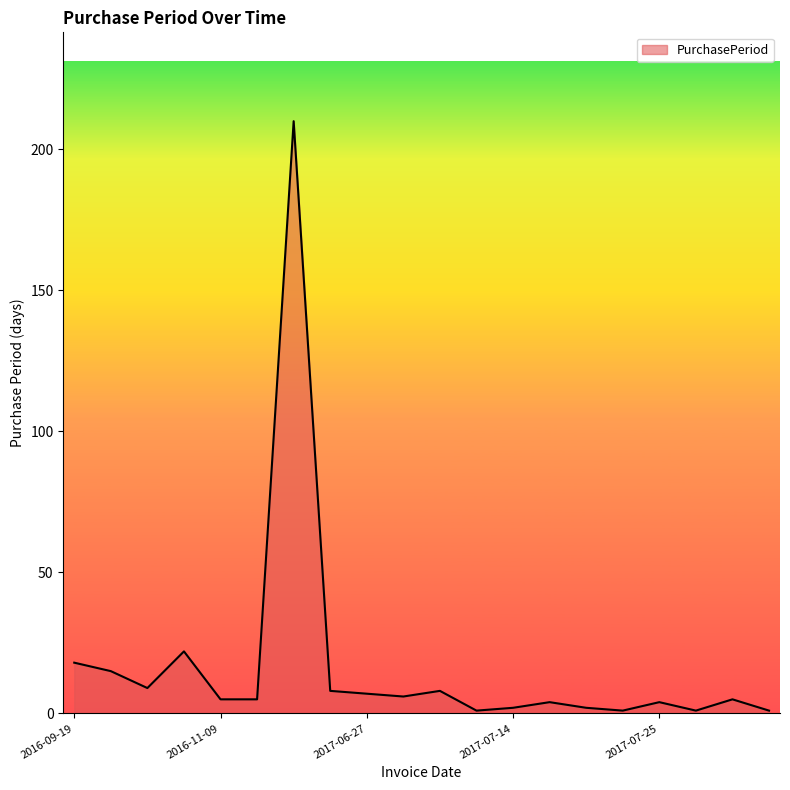

What is the greatest value displayed?

210